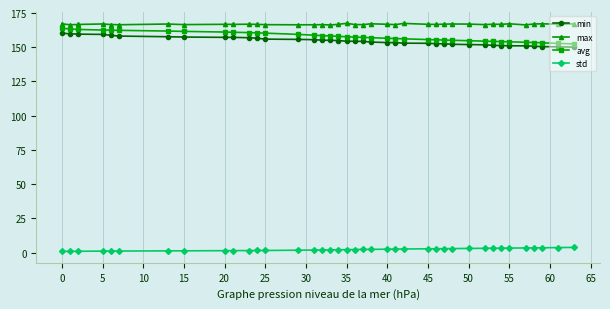

What is the average value of the avg series?

157.8